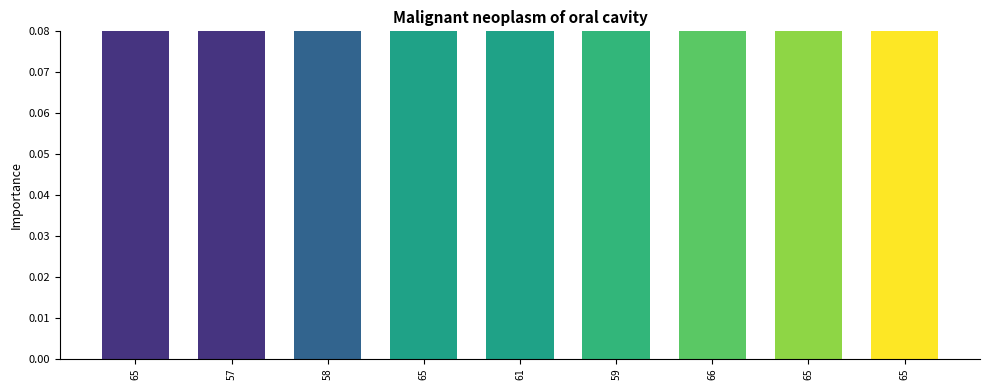

What is the change in value from 57 to 61?

-0.1